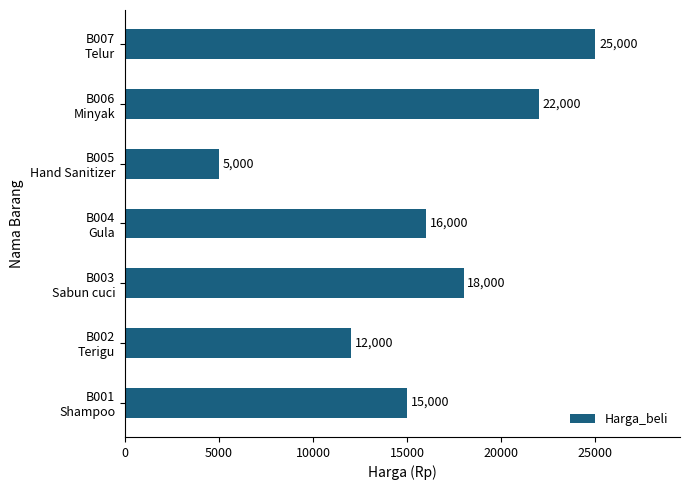

What is the sum of all values?

113000